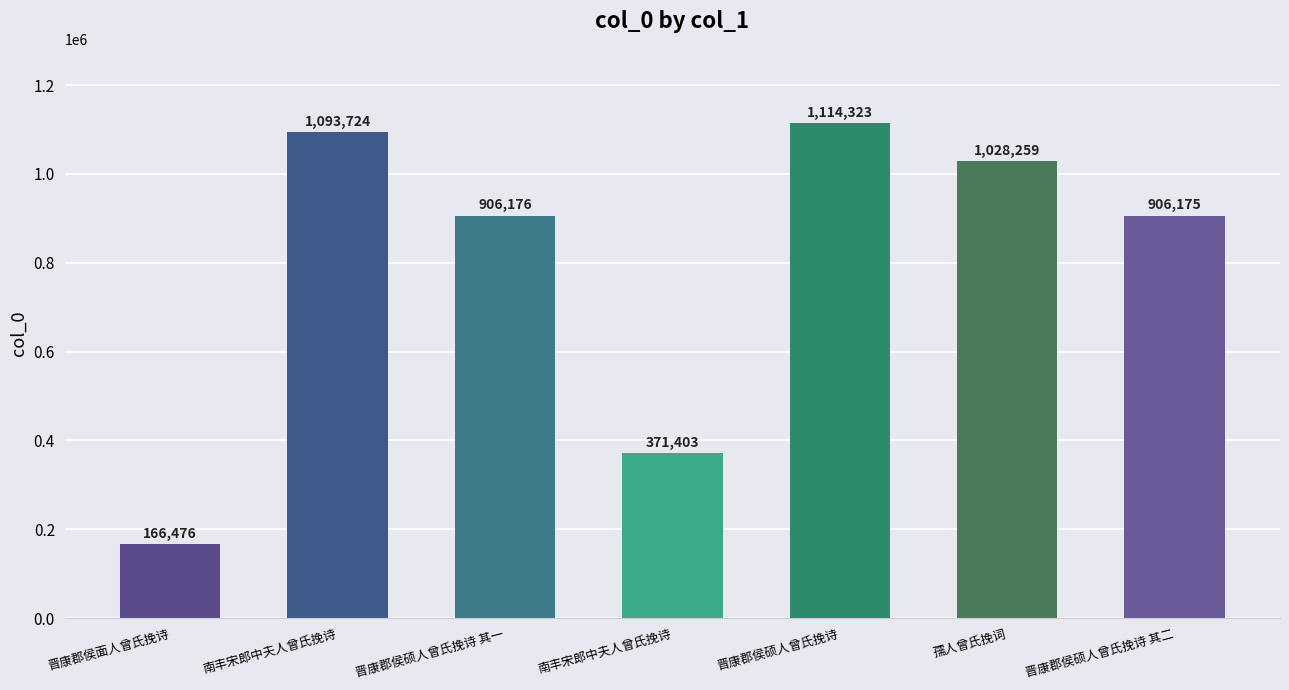

What is the change in value from 南丰宋郎中夫人曾氏挽诗 to 孺人曾氏挽词?

+656856